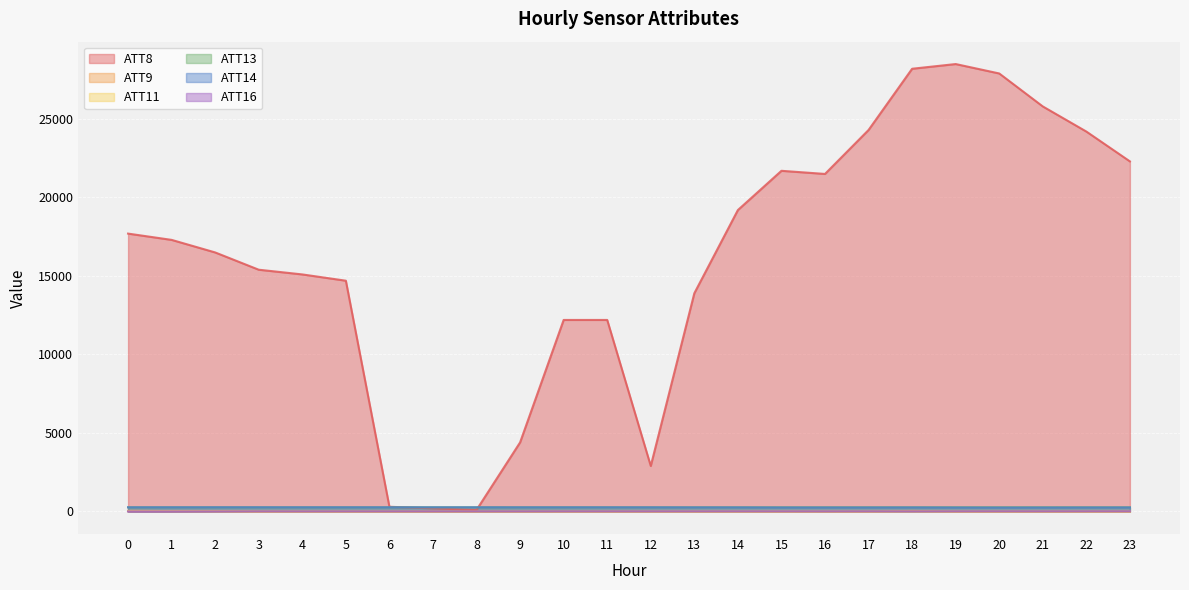

Where is ATT8 nearest to the value 14300?

5